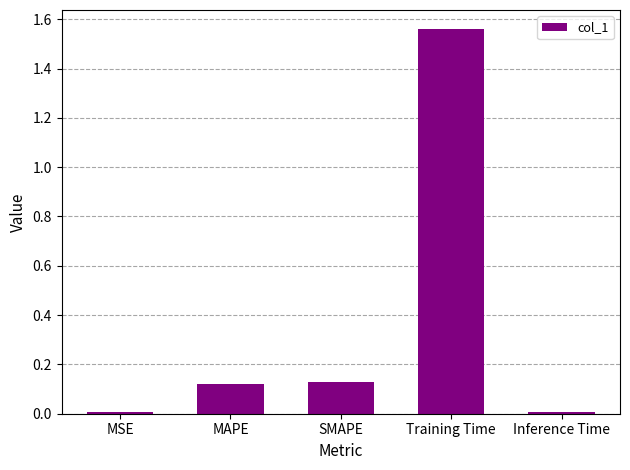

True or false: the data shows 0.0 at SMAPE.

False